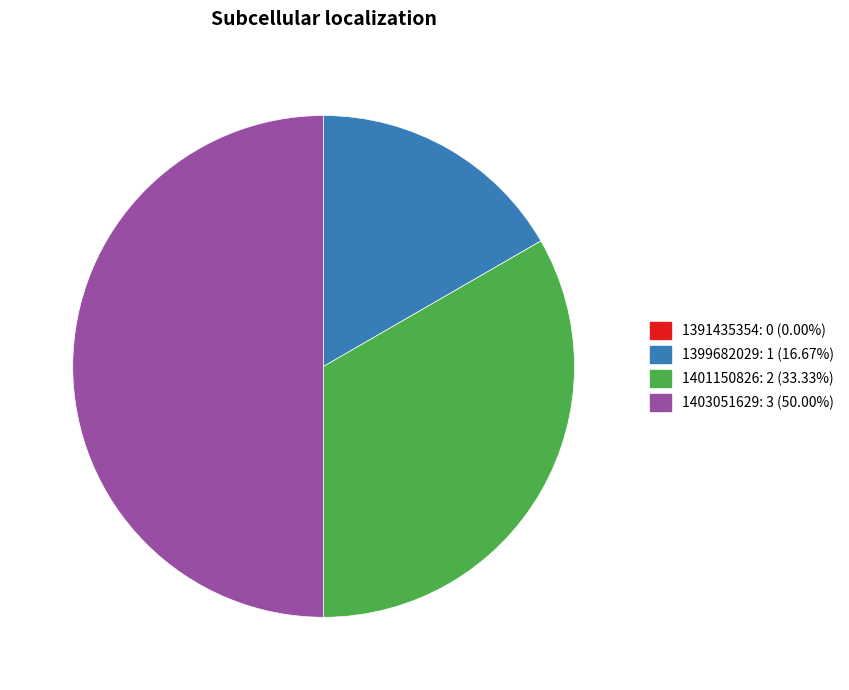

Does 1399682029 represent more than half of the total?

No